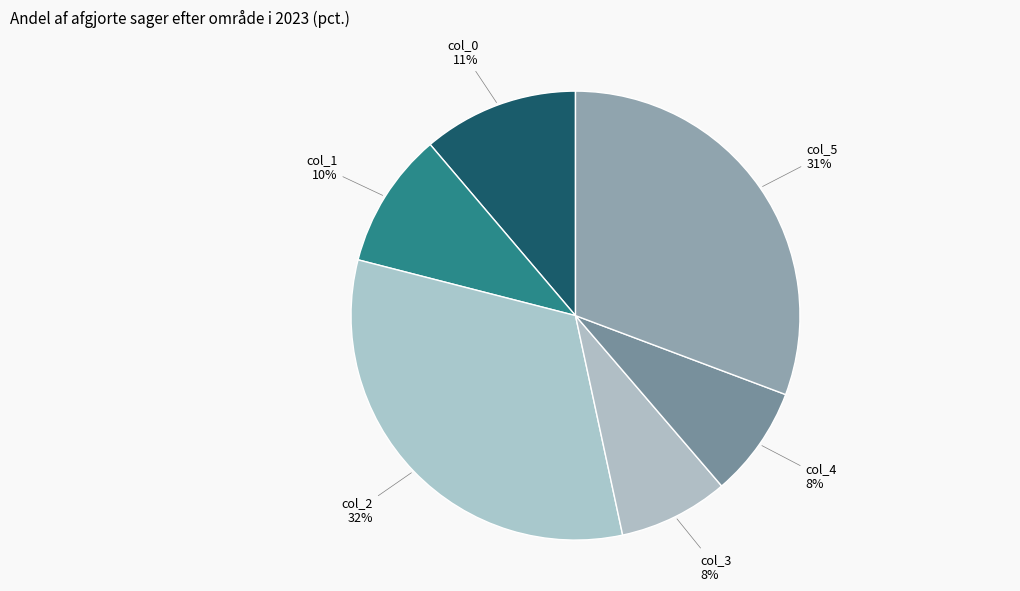

How many segments does this pie chart have?

6